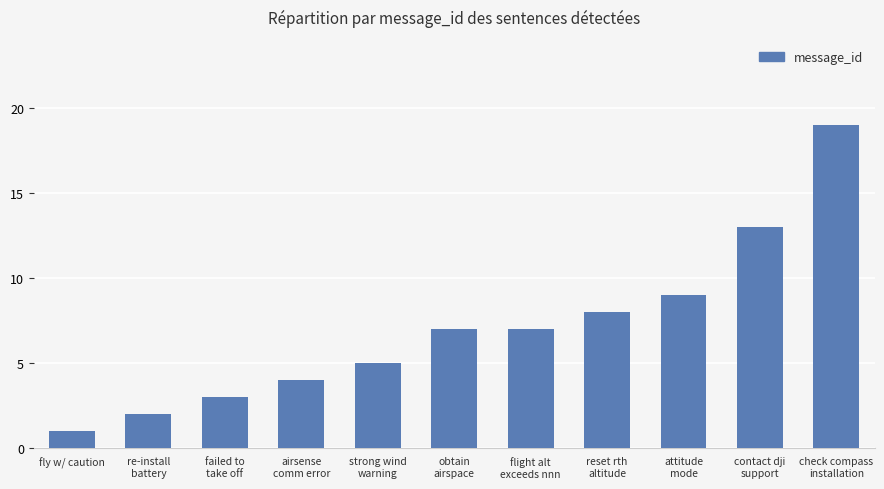

Reading right to left, what are all the values shown in this chart?

19	13	9	8	7	7	5	4	3	2	1